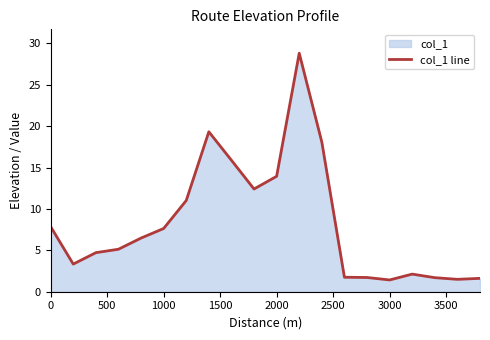

What is the difference between the maximum and minimum values?

27.4